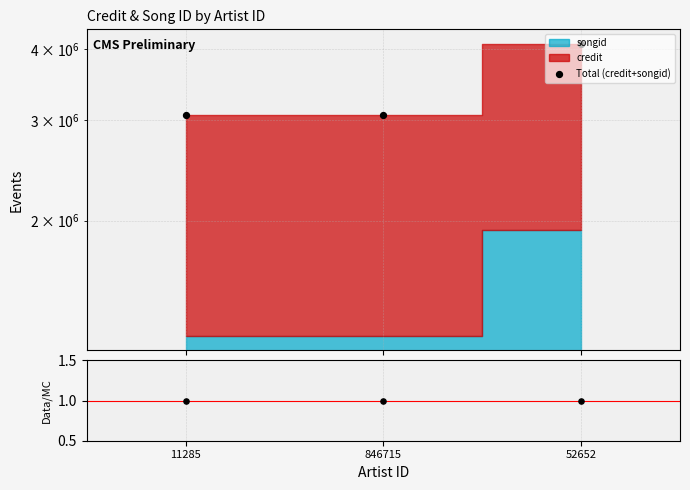

Which series has the widest spread of Y values?

Total (credit+songid)